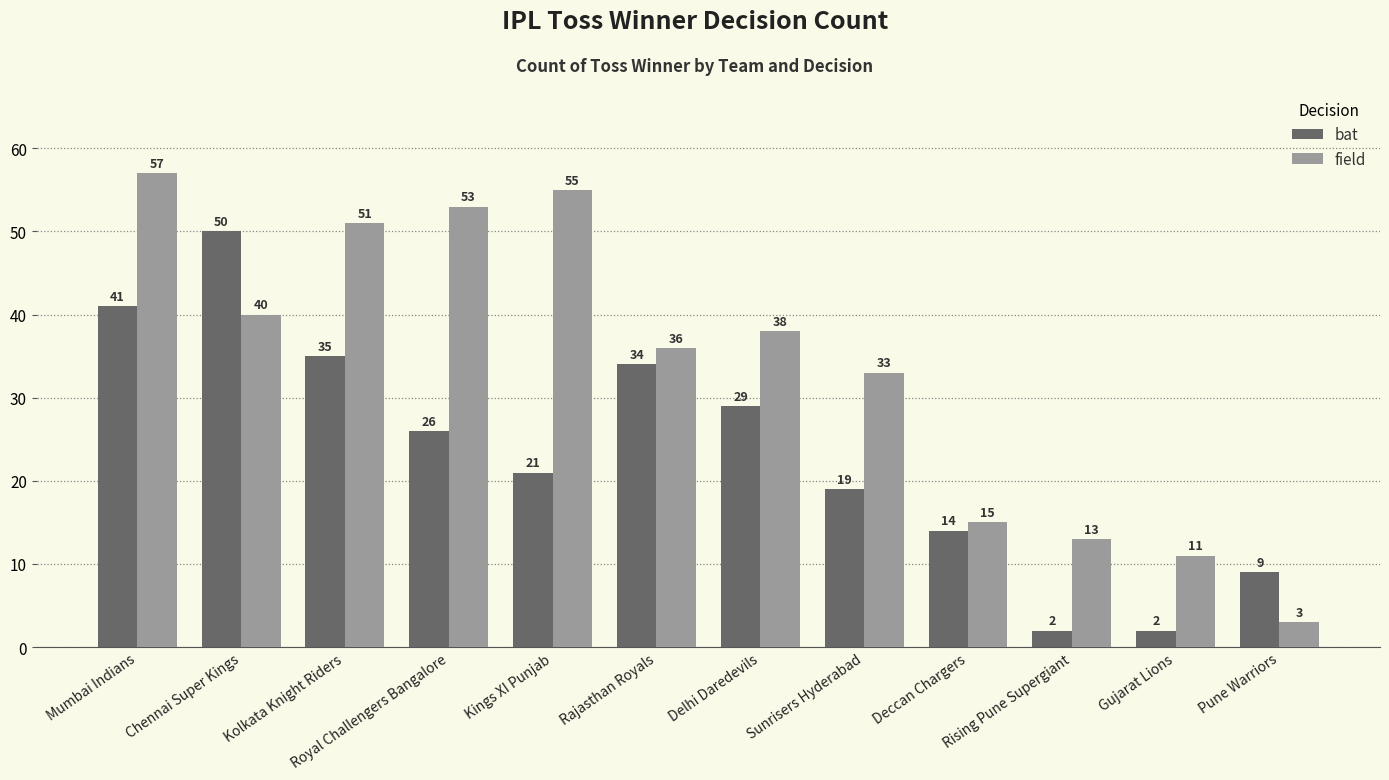

Which category has the lowest value in the field series?

Pune Warriors